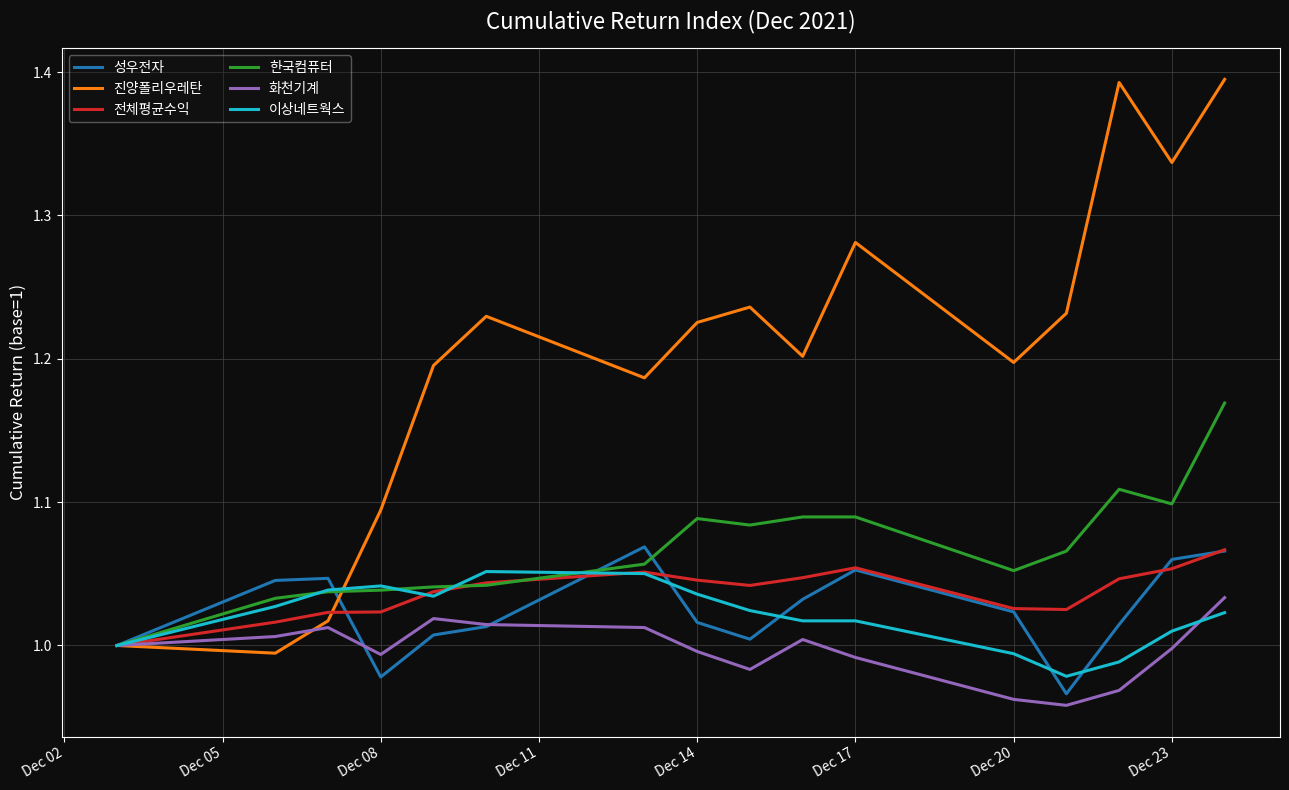

Which series has the widest spread of values?

진양폴리우레탄